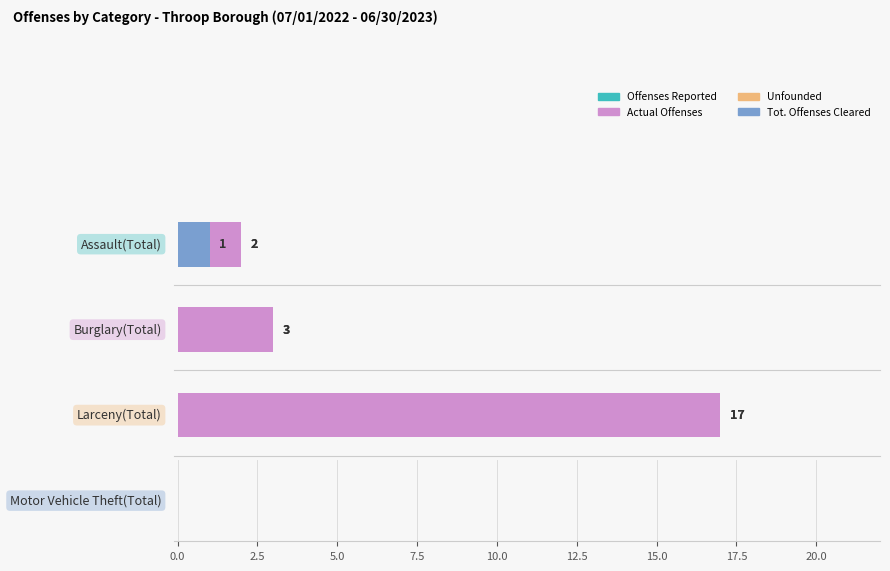

What is the value of the Actual Offenses bar at the 1st from the left?

2